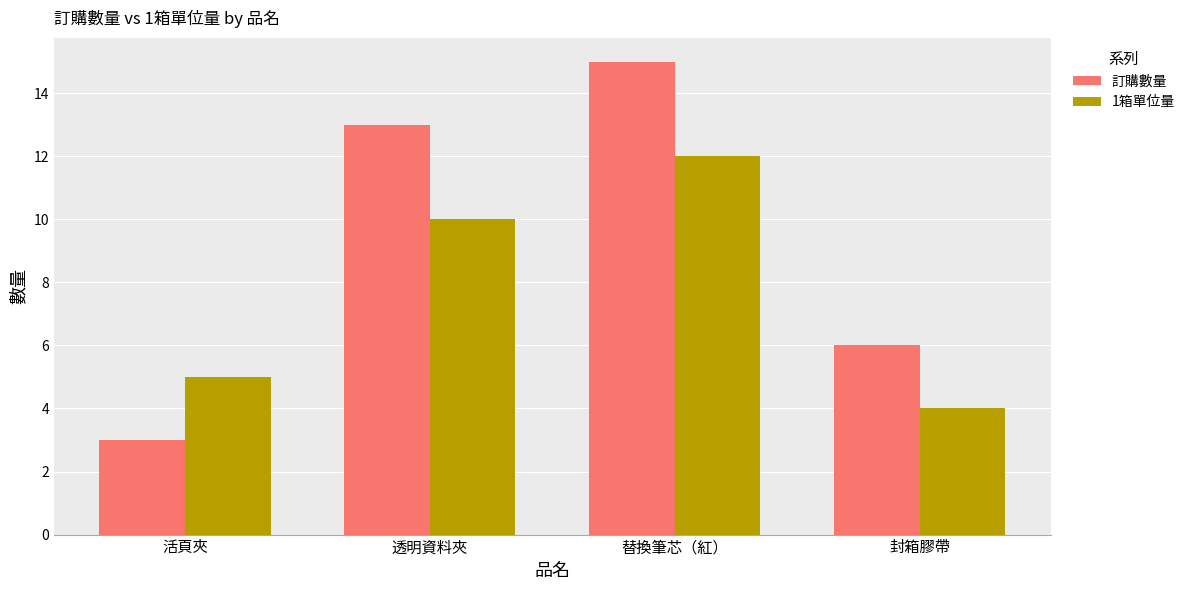

Where is 1箱單位量 nearest to the value 8?

透明資料夾